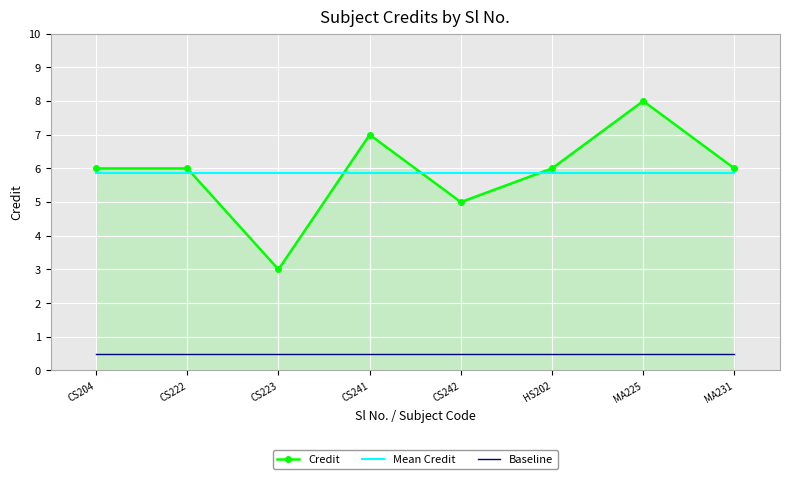

Is it true that Mean Credit equals 2.7 at CS222?

False